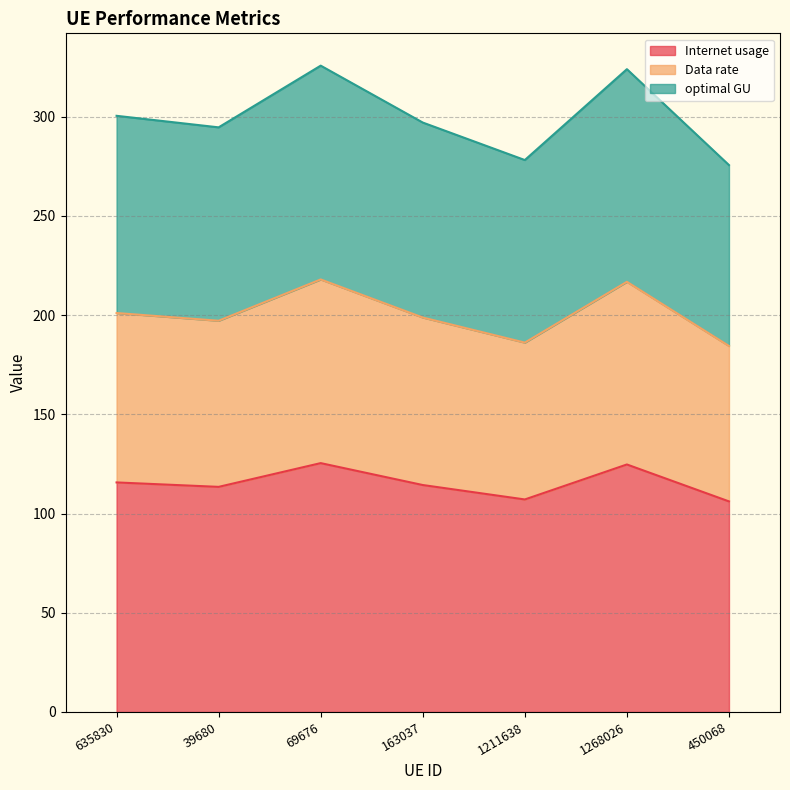

What is the highest value of the Internet usage series?

125.4